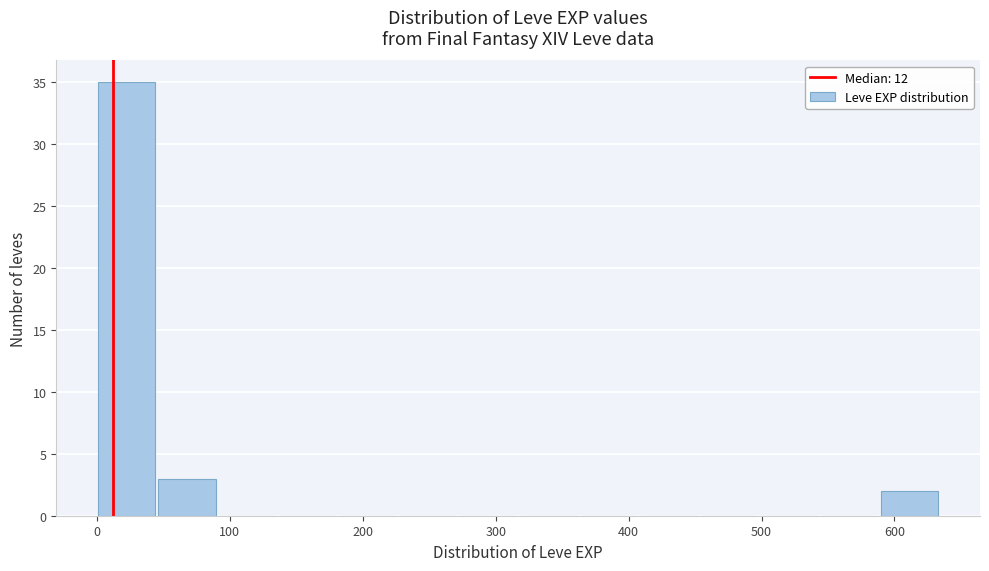

Reading left to right, transcribe this chart: for each bar, give the range it covers on the x-axis and its height. Neither the bar edges nor the heights are printed on the chart, so give them approximately, as read against the axes.

0 to 50: 35
50 to 90: 3
90 to 140: 0
140 to 180: 0
180 to 230: 0
230 to 270: 0
270 to 320: 0
320 to 360: 0
360 to 410: 0
410 to 450: 0
450 to 500: 0
500 to 540: 0
540 to 590: 0
590 to 640: 2